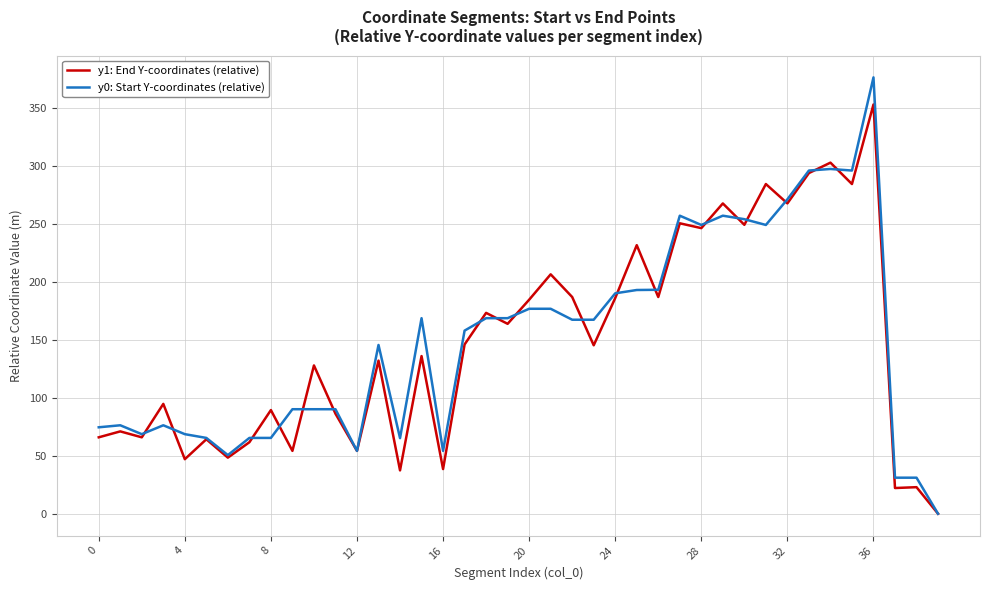

What is the highest value of the y1: End Y-coordinates (relative) series?

353.0